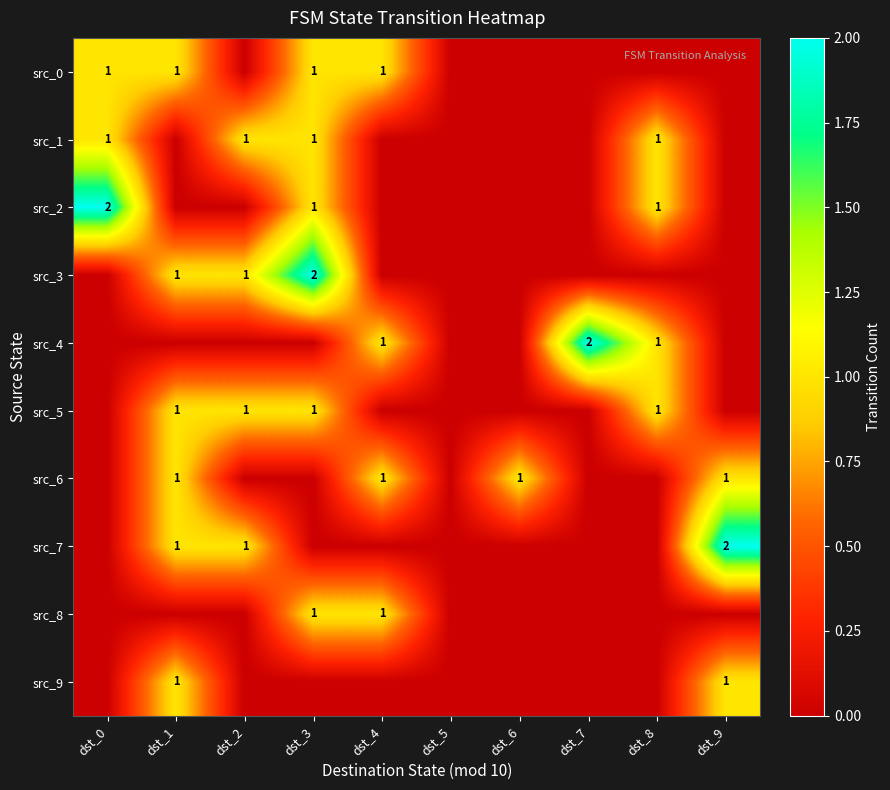

At which label is src_2 closest to 1?

dst_3